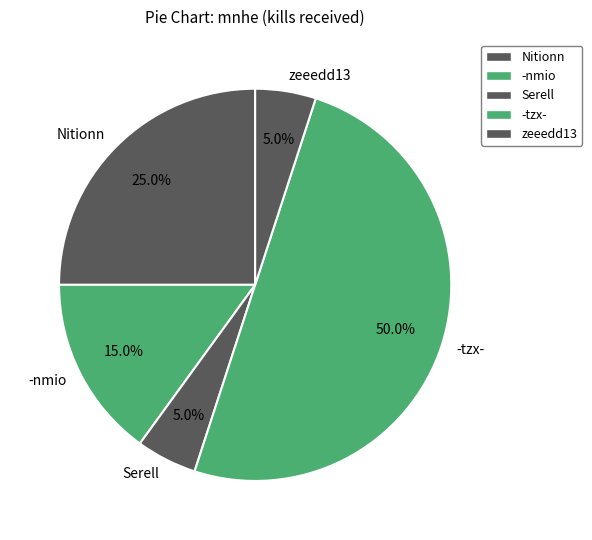

Which category has the biggest portion of the pie?

-tzx-